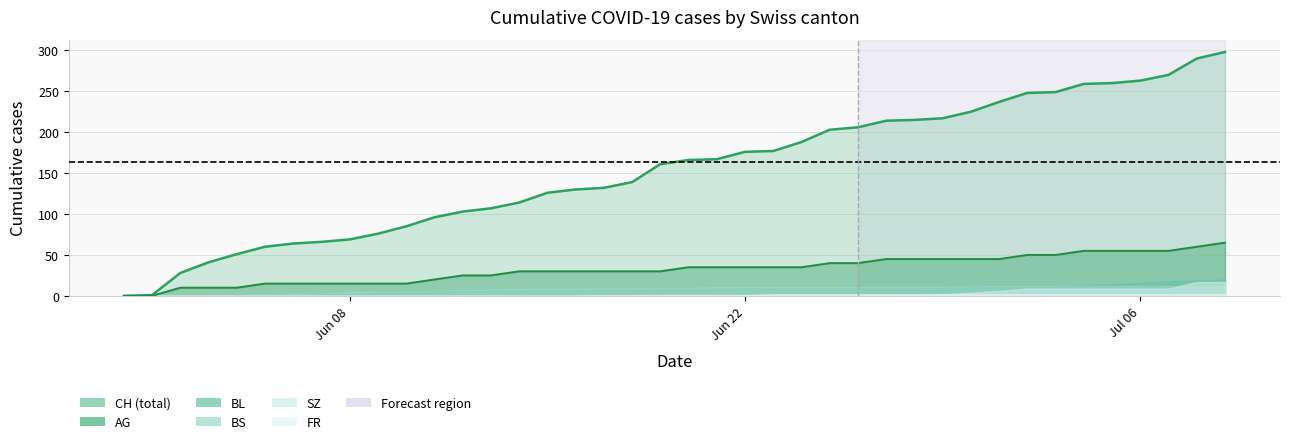

Is it true that BS equals 16 at 39?

False